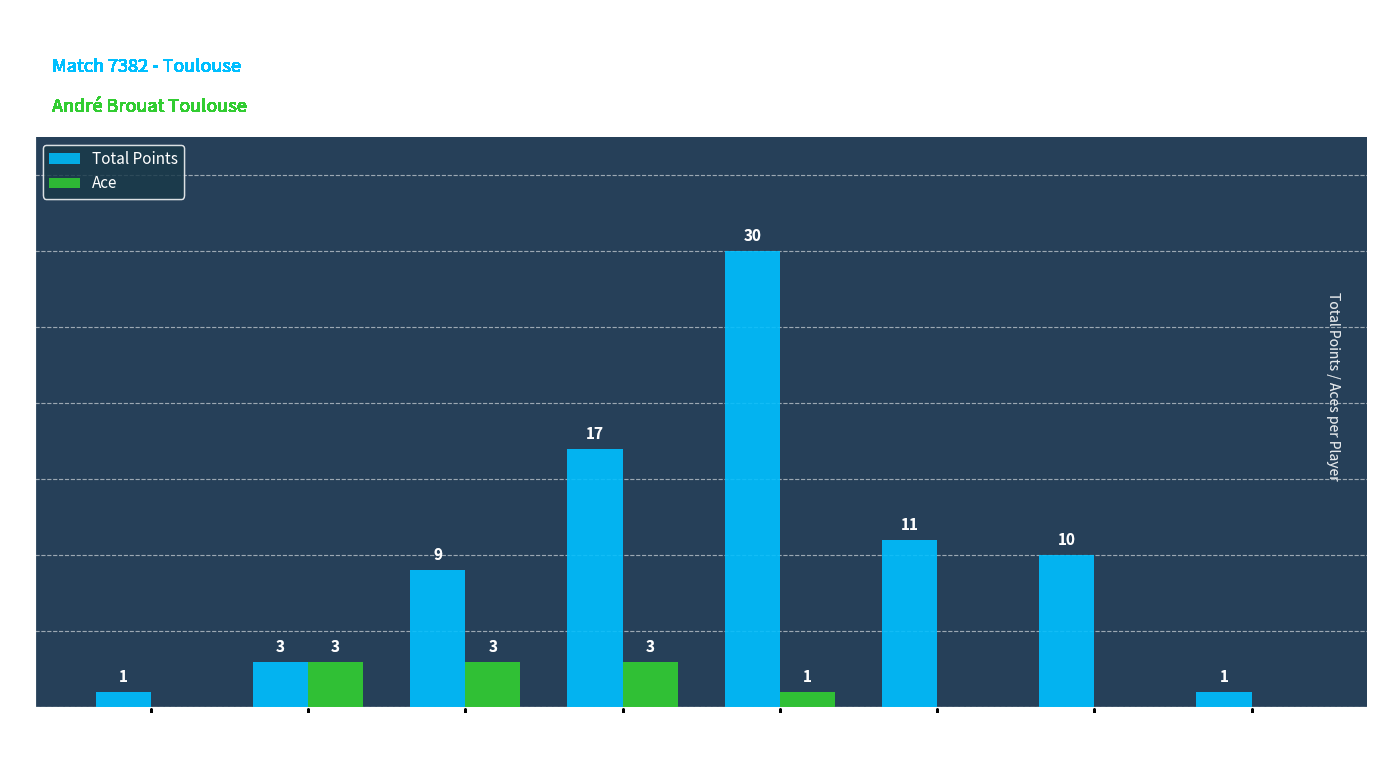

What is the total value across all series at Nack Minyem Lohan?

10